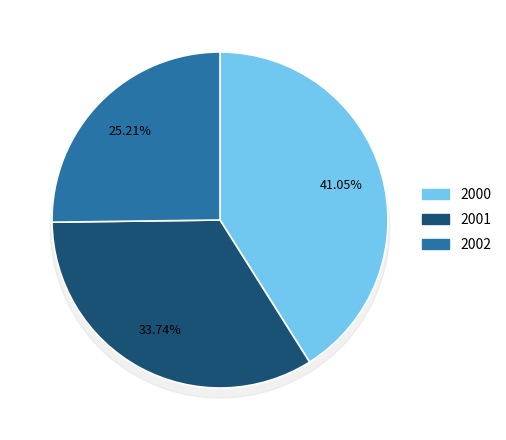

Which slice is the largest?

2000